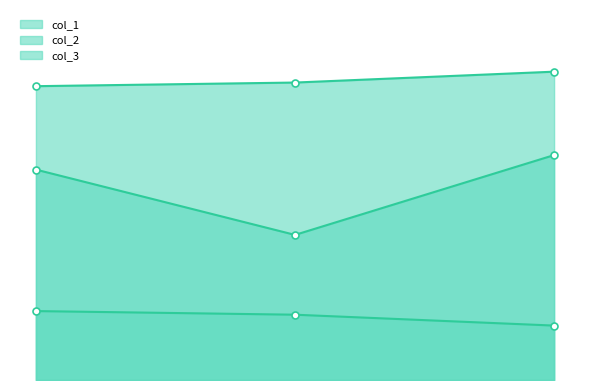

What is the spread (max minus min) of values at 1?

64